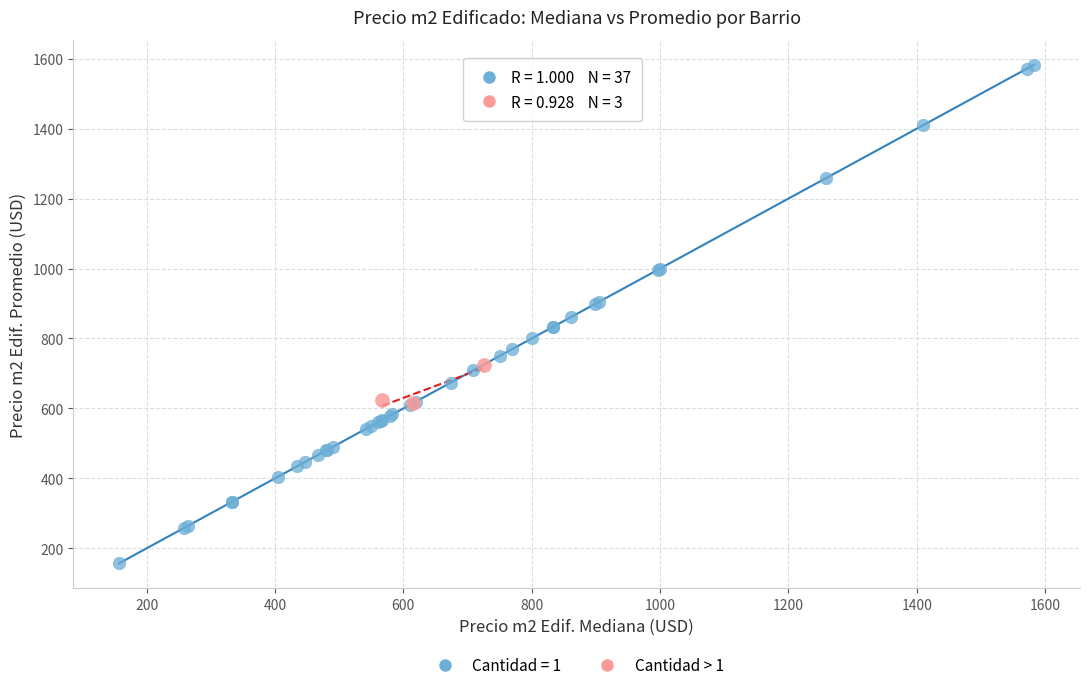

Which series contains the lowest Y value?

Cantidad = 1